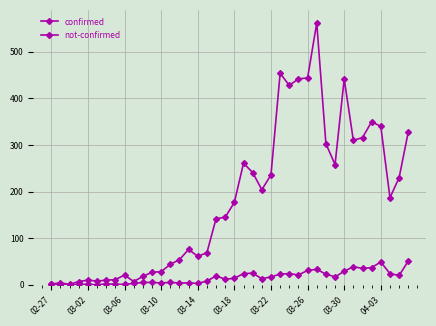

Does the chart have visible grid lines?

Yes